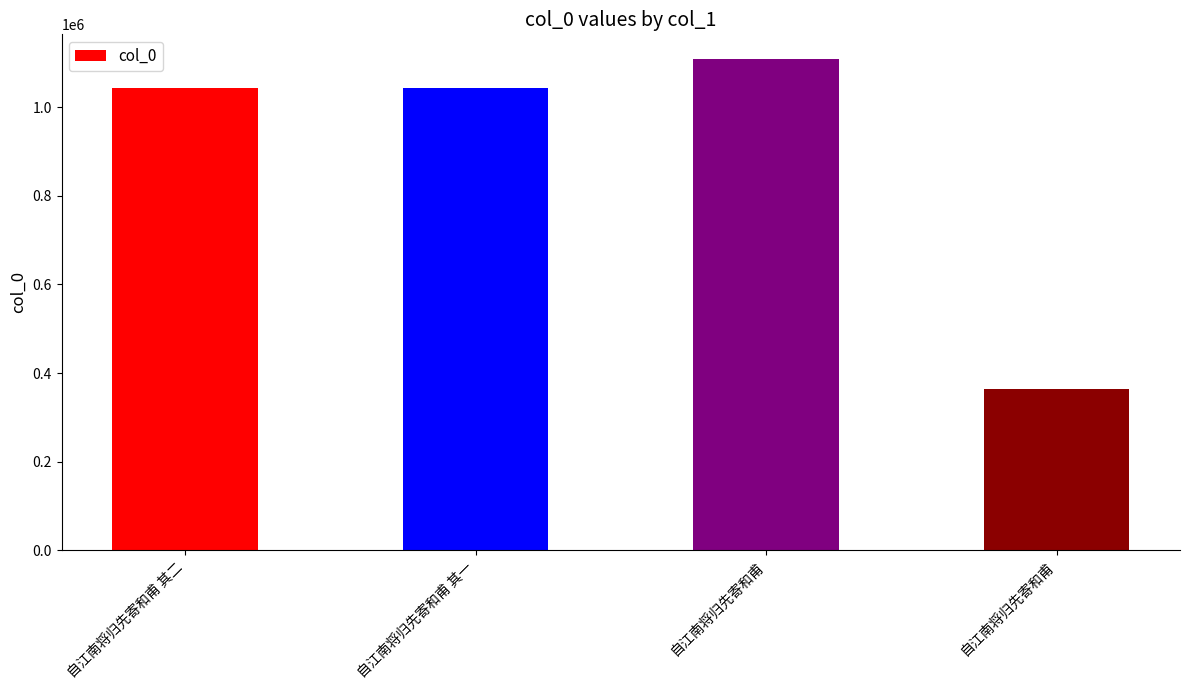

How many categories are shown in the chart?

4